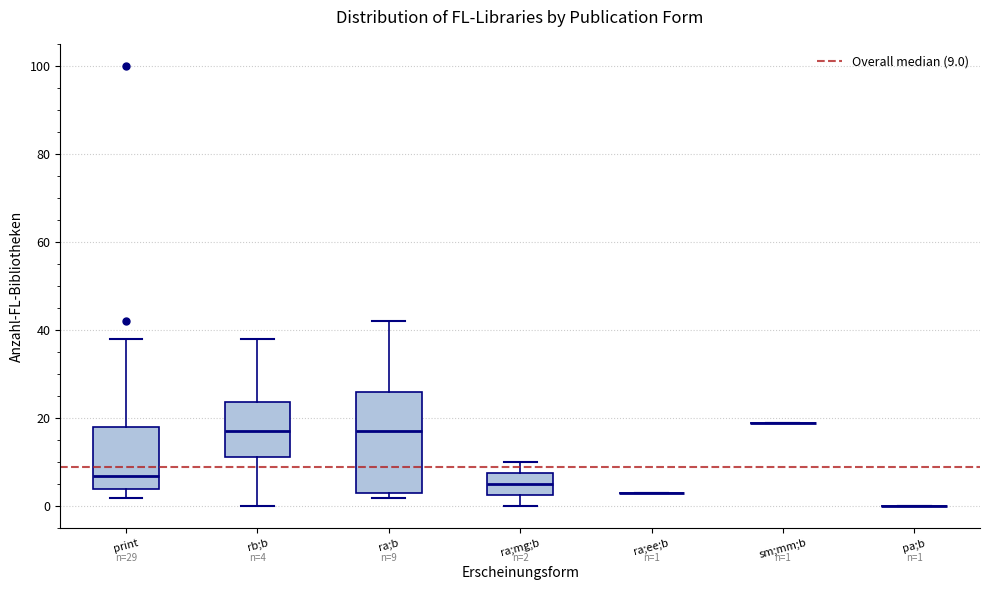

Which box is the tallest, from its lower edge to its upper edge?

ra;b